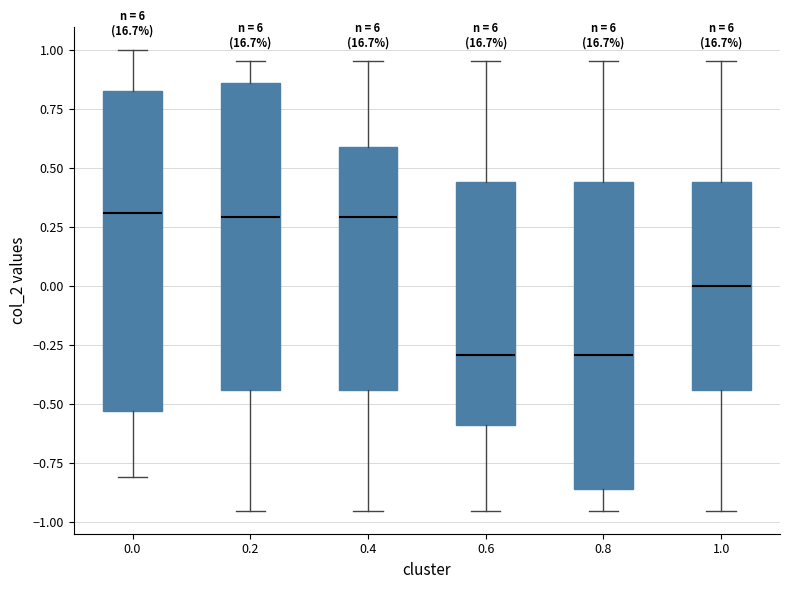

Where is the lower edge of the box at x = 0.8 on the y-axis? The values are not printed on the chart, so give them approximately, as read against the axis.

-0.85